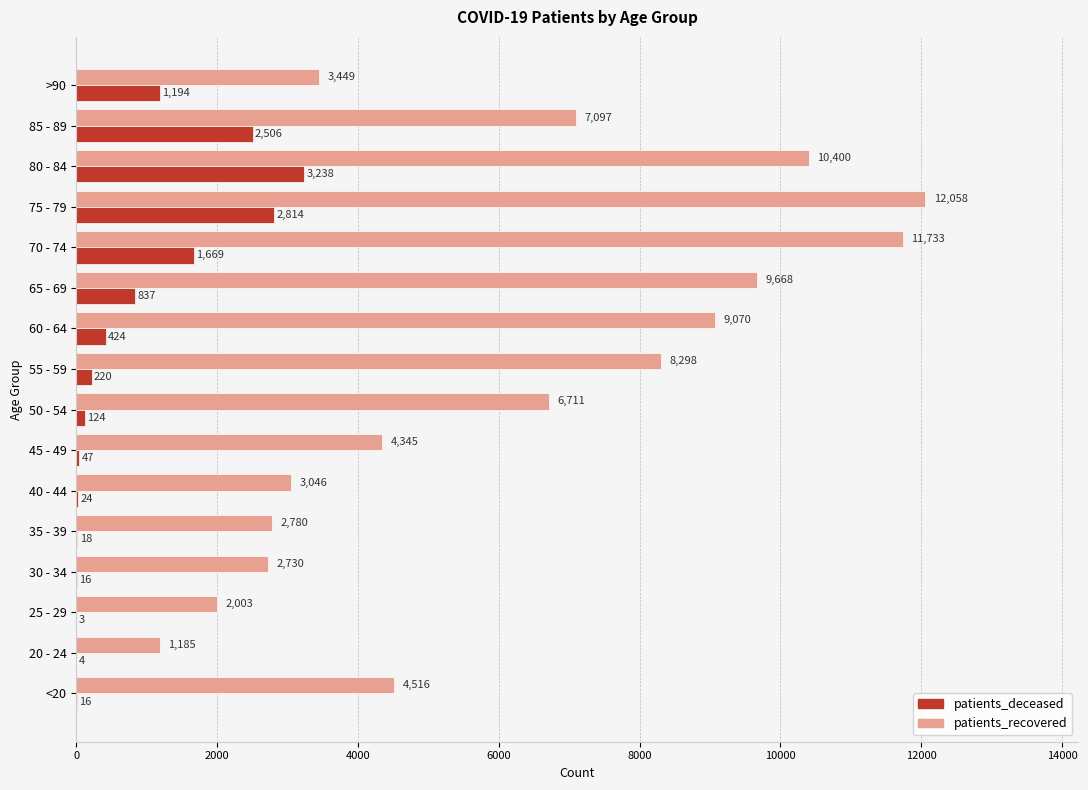

What is the sum of all patients_deceased values?

13154